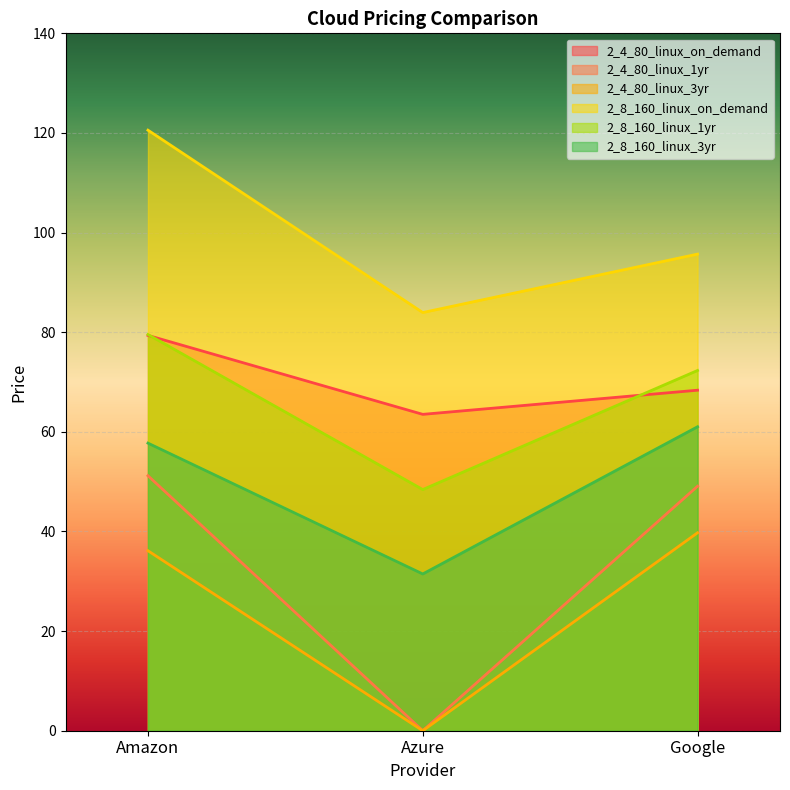

Which series has the largest total across all categories?

2_8_160_linux_on_demand